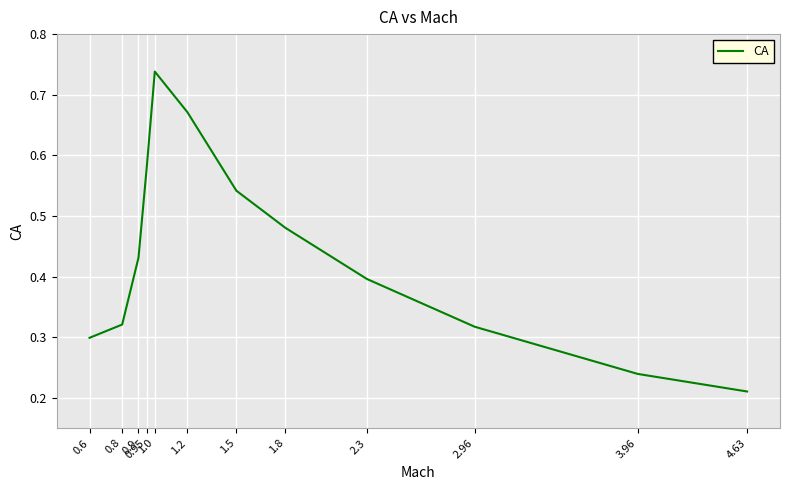

What is the change in value from 2.3 to 4.63?

-0.2